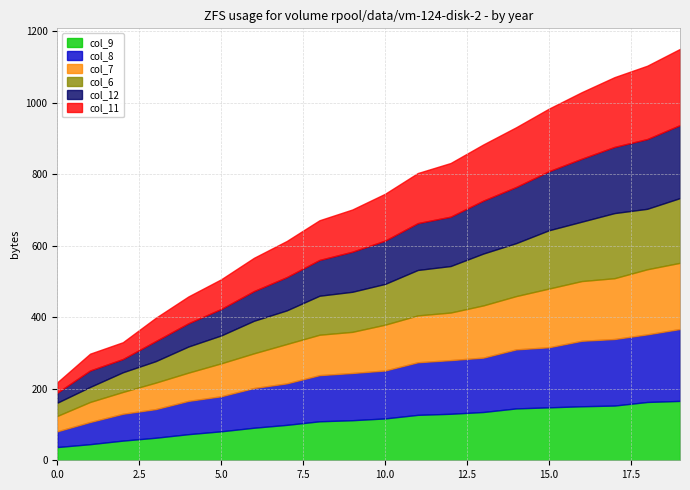

True or false: col_7 and col_8 cross at least once.

False